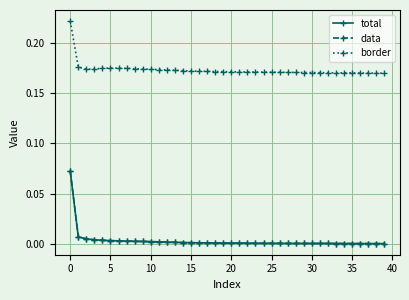

Does the chart have visible grid lines?

Yes